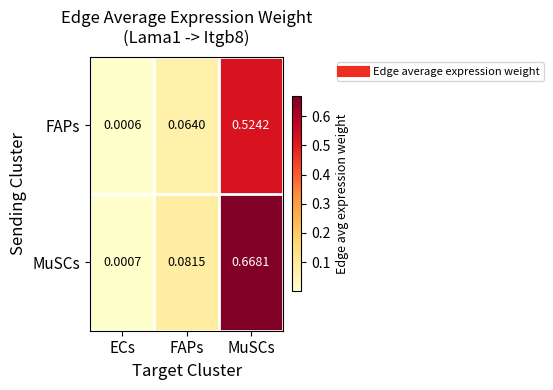

Which series has the largest total across all categories?

MuSCs